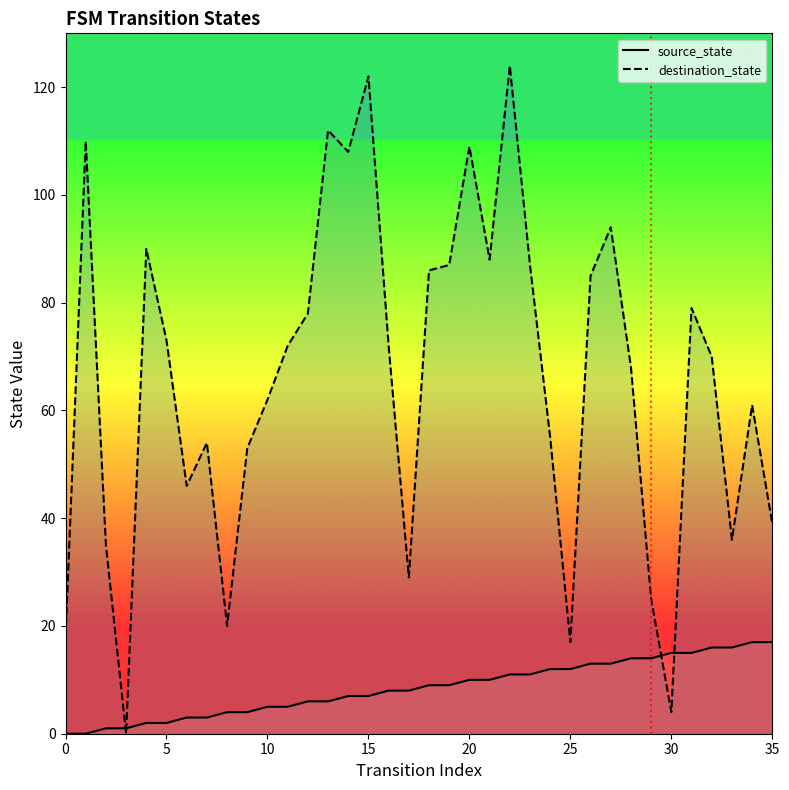

What are all the series names shown in the legend?

source_state, destination_state